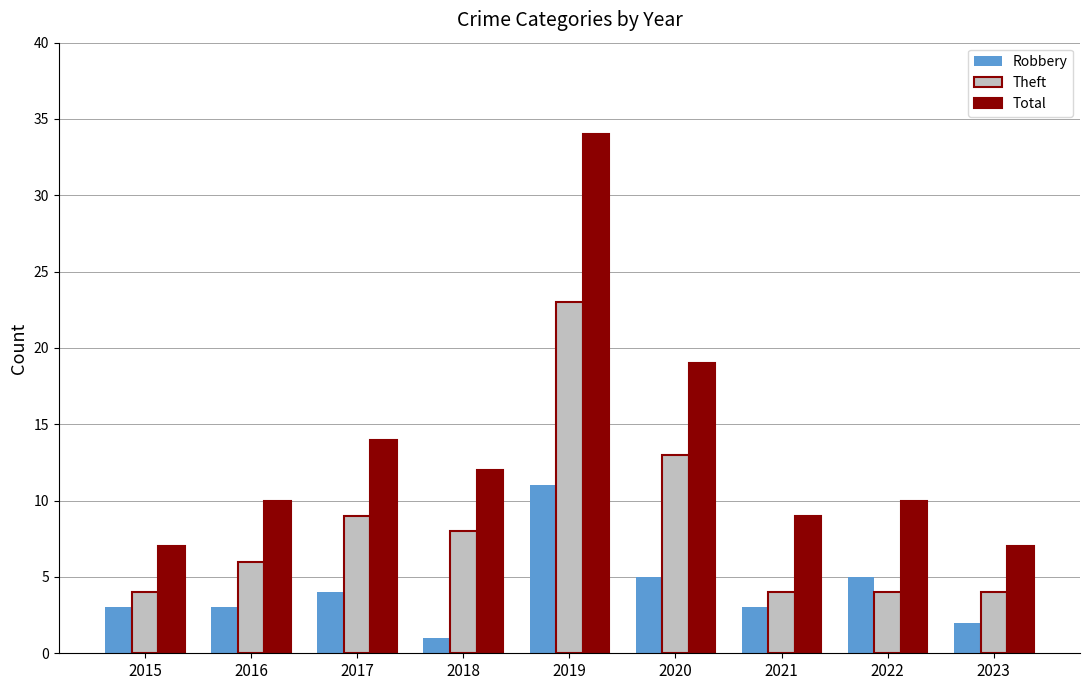

Rank the series at 2020 from highest to lowest value.

Total, Theft, Robbery